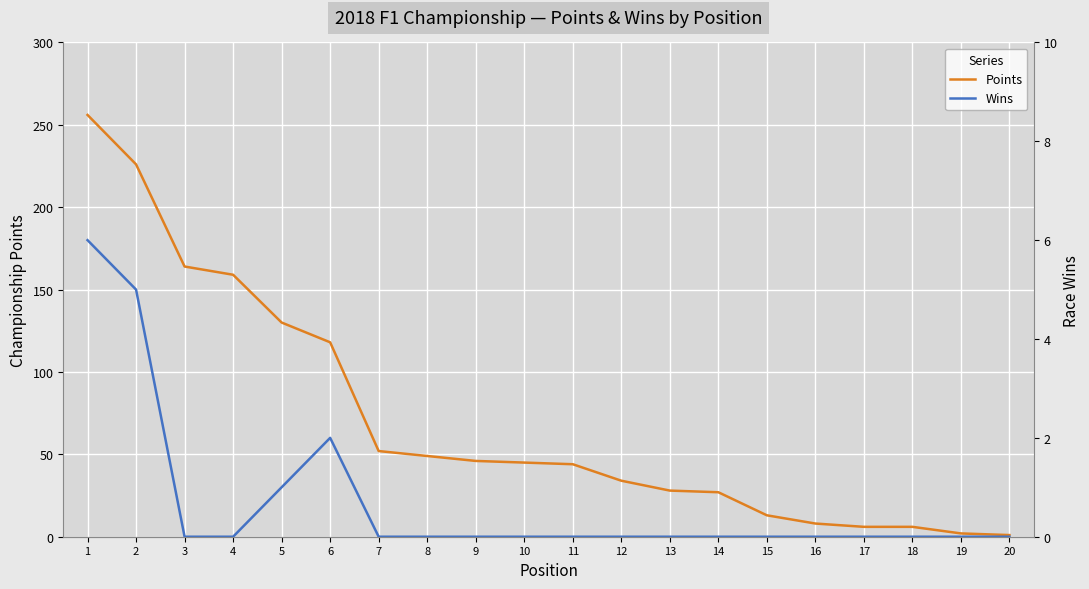

What is the value of the Points point at the 3rd from the left?

164